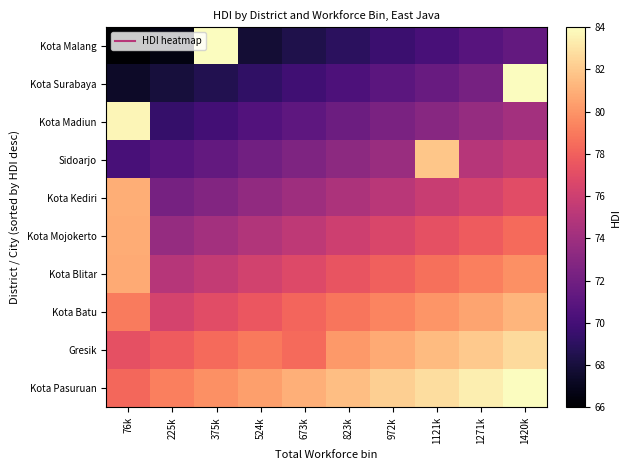

Reading left to right, what are all the values shown in this chart?

Kota Malang: 76k=66.0	225k=66.6	375k=84.0	524k=67.8	673k=68.4	823k=69.0	972k=69.6	1121k=70.2	1271k=70.8	1420k=71.4
Kota Surabaya: 76k=67.4	225k=68.0	375k=68.6	524k=69.2	673k=69.8	823k=70.4	972k=71.0	1121k=71.6	1271k=72.2	1420k=84.0
Kota Madiun: 76k=83.7	225k=69.4	375k=70.0	524k=70.6	673k=71.2	823k=71.8	972k=72.4	1121k=73.0	1271k=73.6	1420k=74.2
Sidoarjo: 76k=70.2	225k=70.8	375k=71.4	524k=72.0	673k=72.6	823k=73.2	972k=73.8	1121k=81.9	1271k=75.0	1420k=75.6
Kota Kediri: 76k=81.0	225k=72.2	375k=72.8	524k=73.4	673k=74.0	823k=74.6	972k=75.2	1121k=75.8	1271k=76.4	1420k=77.0
Kota Mojokerto: 76k=80.9	225k=73.6	375k=74.2	524k=74.8	673k=75.4	823k=76.0	972k=76.6	1121k=77.2	1271k=77.8	1420k=78.4
Kota Blitar: 76k=80.8	225k=75.0	375k=75.6	524k=76.2	673k=76.8	823k=77.4	972k=78.0	1121k=78.6	1271k=79.2	1420k=79.8
Kota Batu: 76k=79.1	225k=76.4	375k=77.0	524k=77.6	673k=78.2	823k=78.8	972k=79.4	1121k=80.0	1271k=80.6	1420k=81.2
Gresik: 76k=77.2	225k=77.8	375k=78.4	524k=79.0	673k=78.4	823k=80.2	972k=80.8	1121k=81.4	1271k=82.0	1420k=82.6
Kota Pasuruan: 76k=78.3	225k=79.2	375k=79.8	524k=80.4	673k=81.0	823k=81.6	972k=82.2	1121k=82.8	1271k=83.4	1420k=84.0